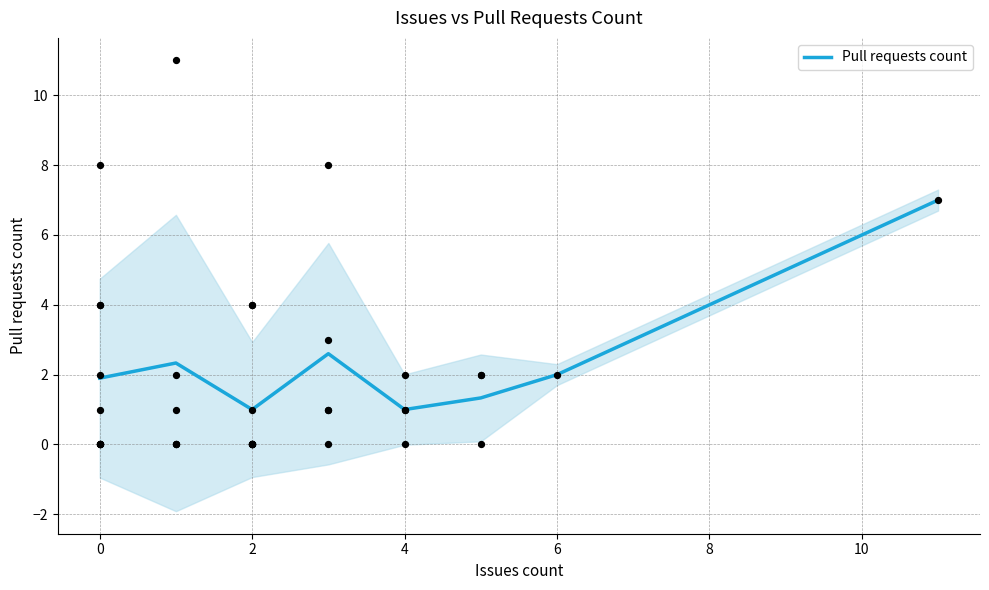

The value of Pull requests count at 6 is 2.0. True or false?

True